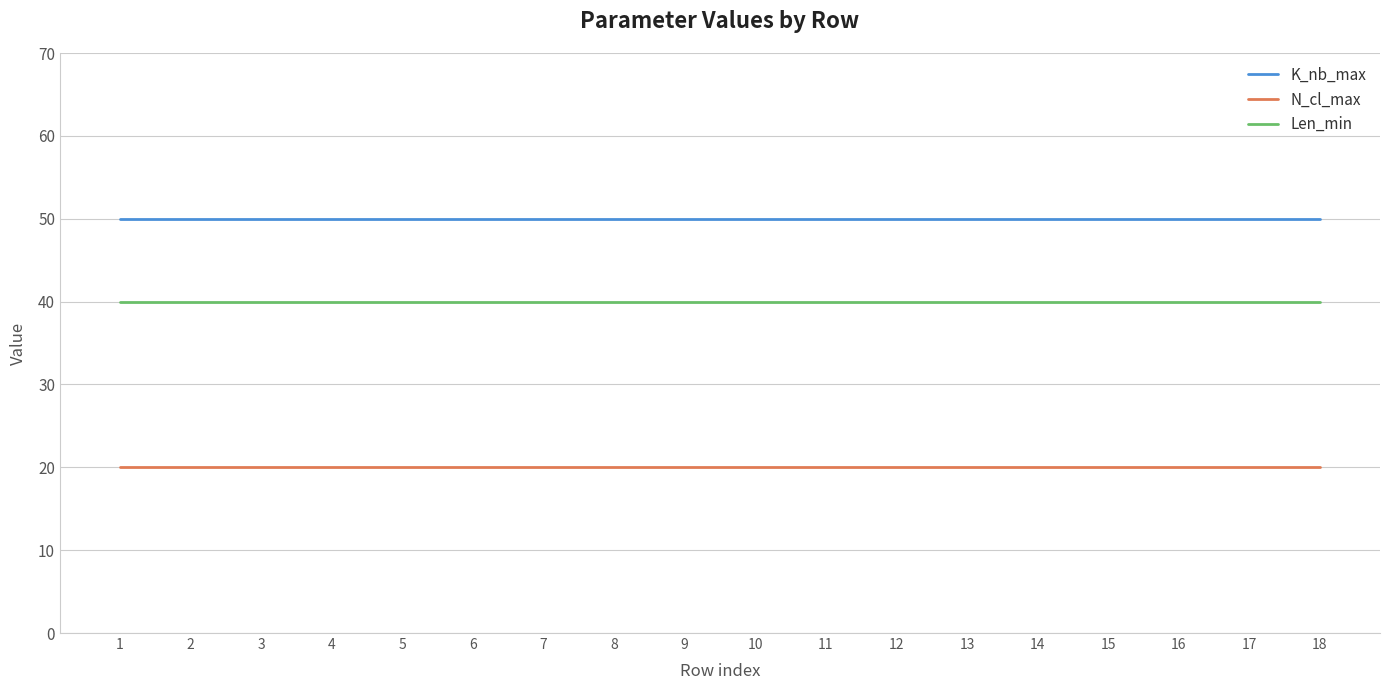

Is the value of N_cl_max at 17 greater than the value of K_nb_max at 1?

No